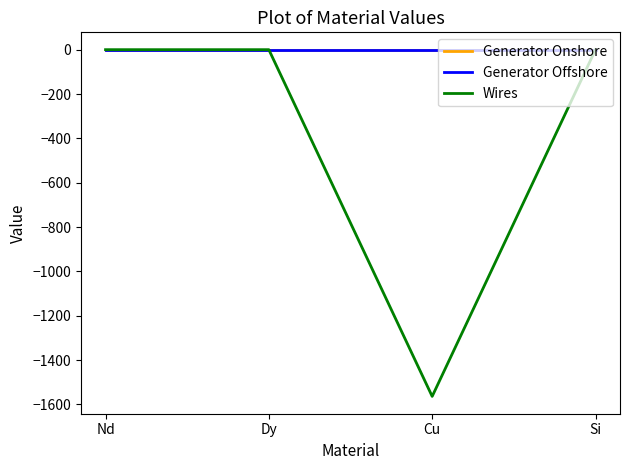

How many Generator Onshore values are between 0 and 1?

3